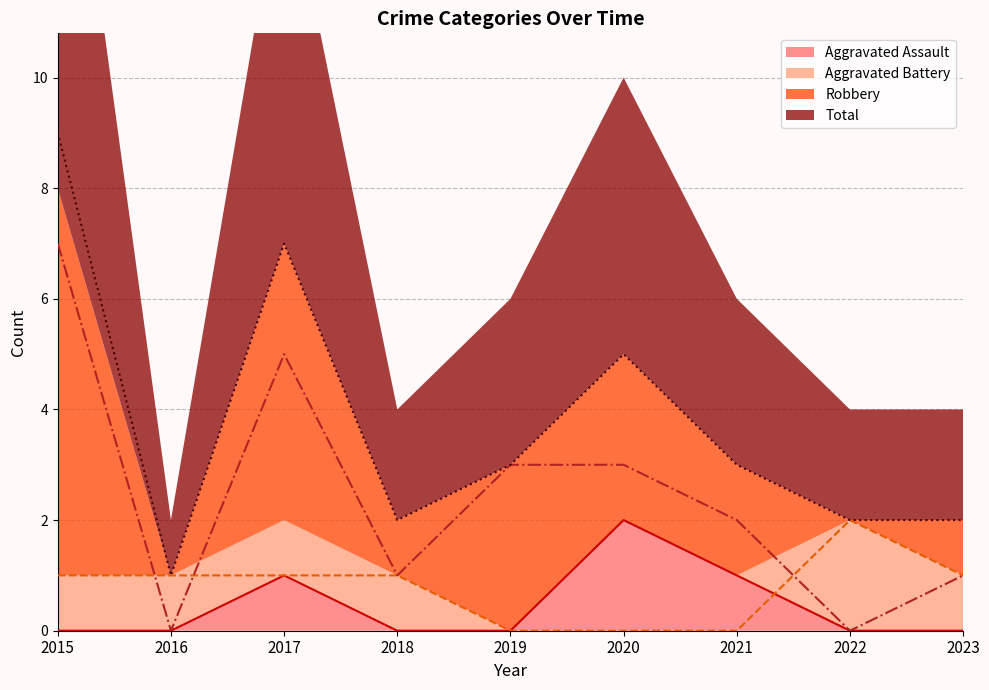

Rank the series by their maximum value, from lowest to highest.

Aggravated Assault, Aggravated Battery, Robbery, Total